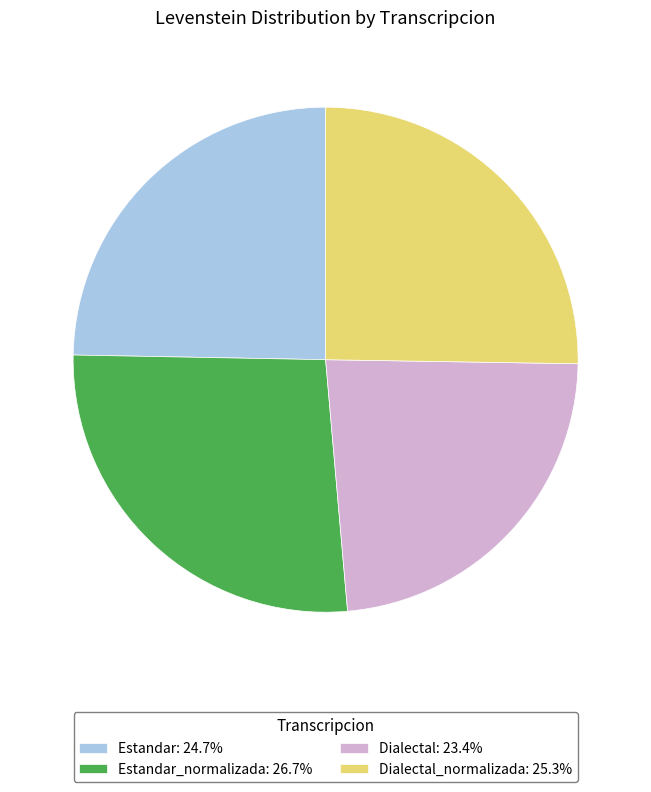

Do Estandar_normalizada: 26.7% and Estandar: 24.7% together represent more than half of the pie?

Yes